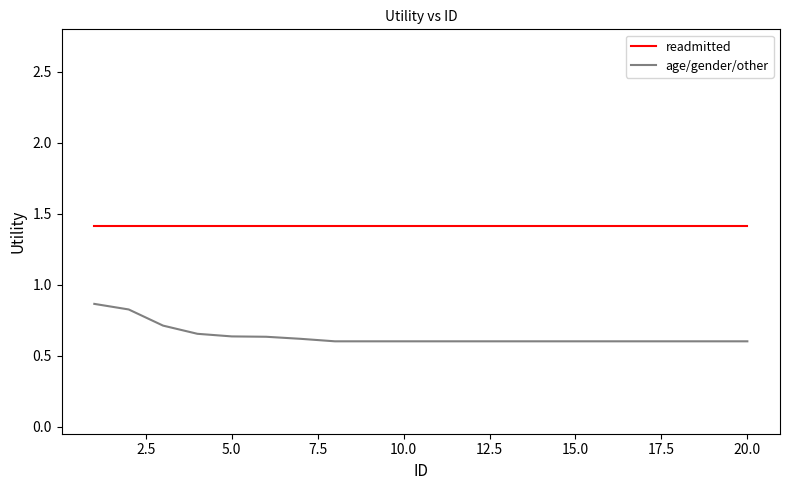

Does the chart display data point markers on the line(s)?

No